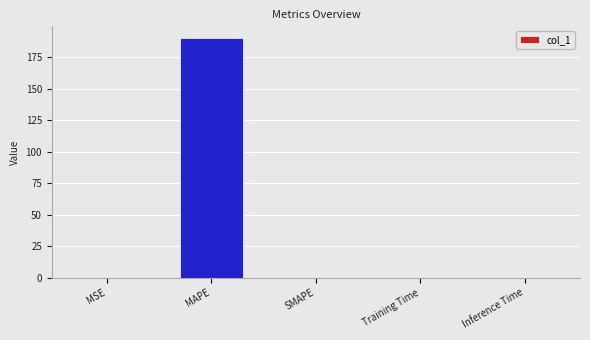

How many categories are shown in the chart?

5